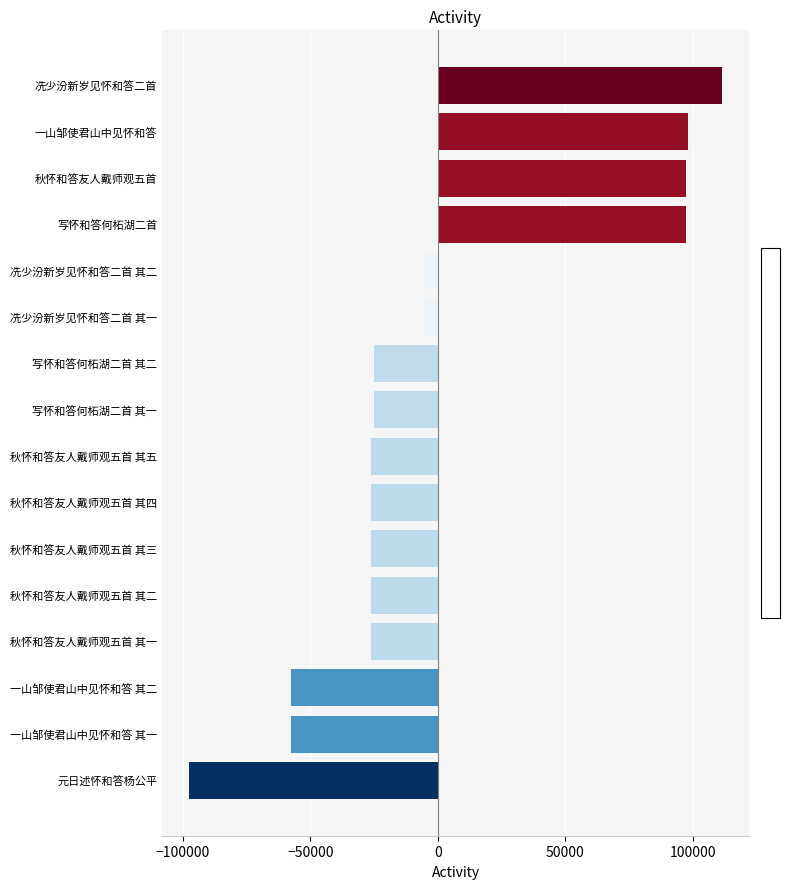

What is the sum of the values at 元日述怀和答杨公平 and 一山邹使君山中见怀和答 其一?

-155462.4